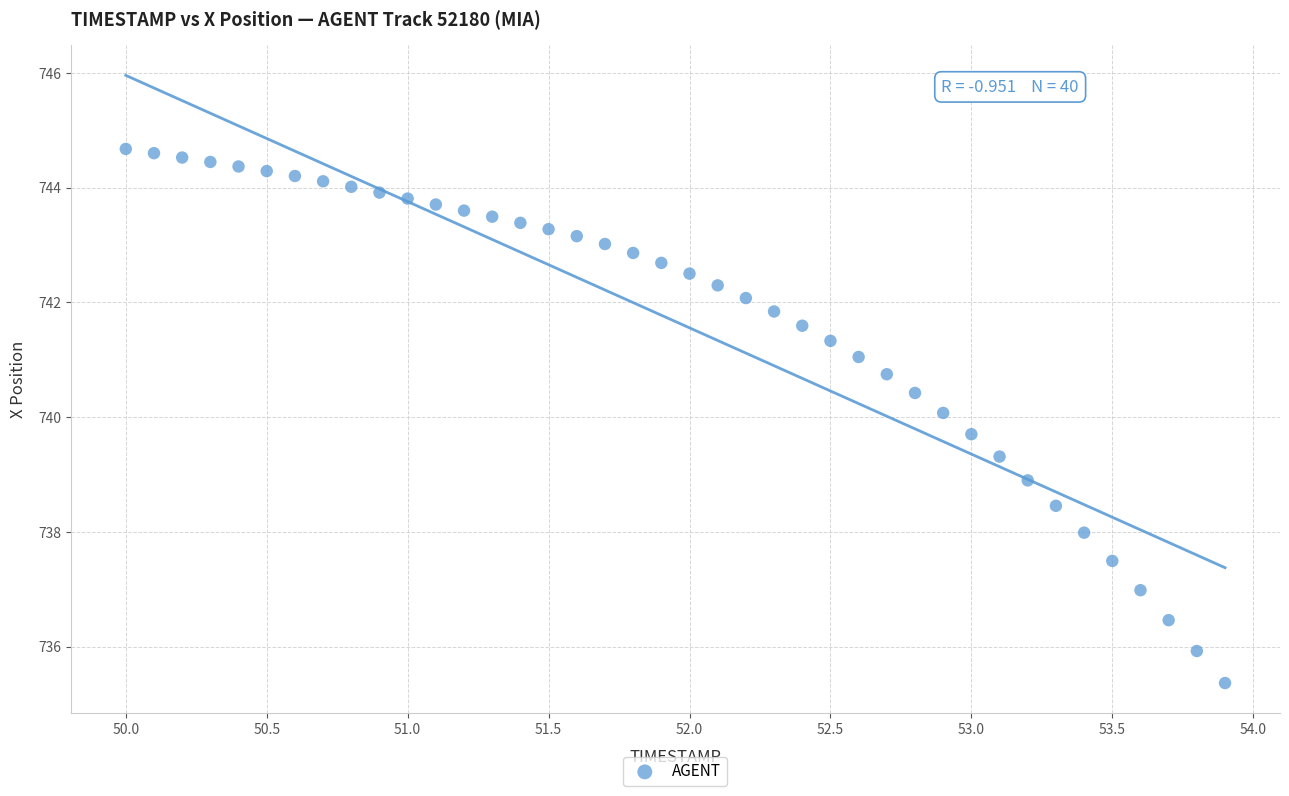

What is the range of Y values (max minus min)?

9.3